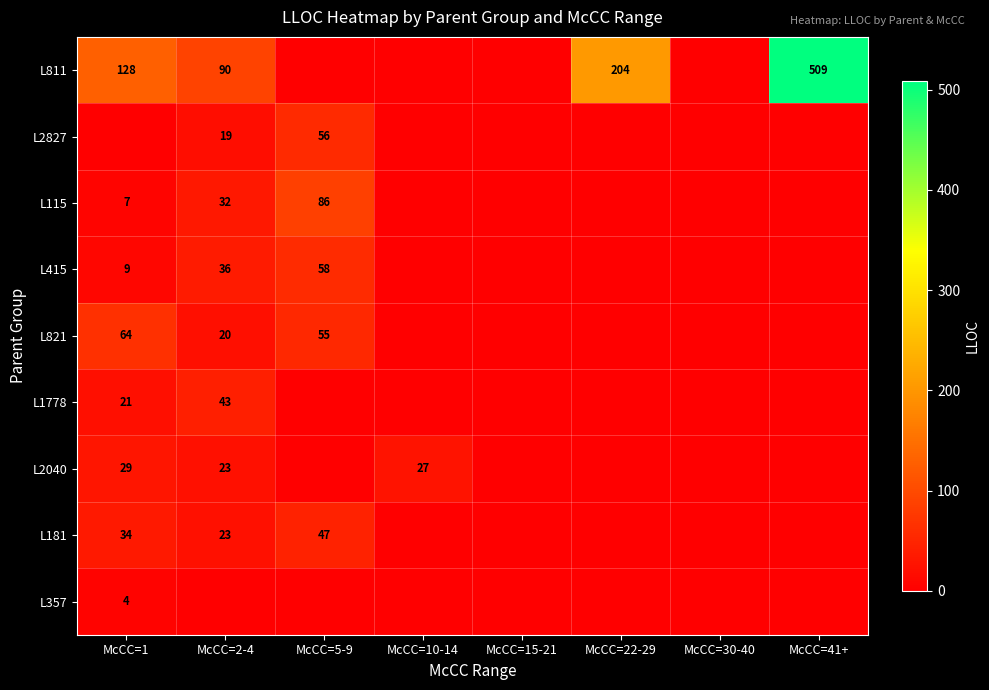

At which label does L1778 reach its peak?

McCC=2-4